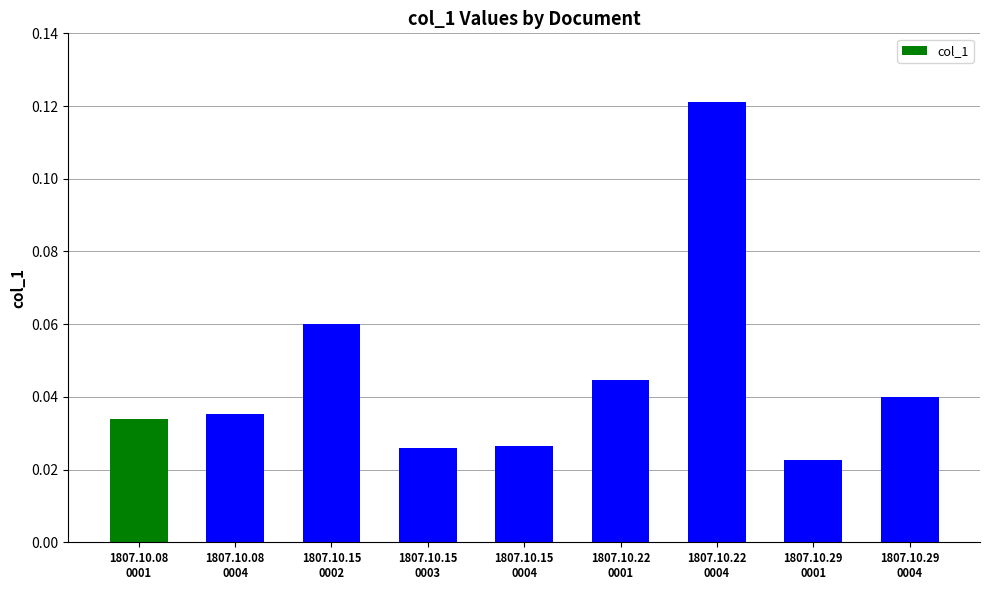

Where is the data nearest to the value 0?

1807.10.29
0001